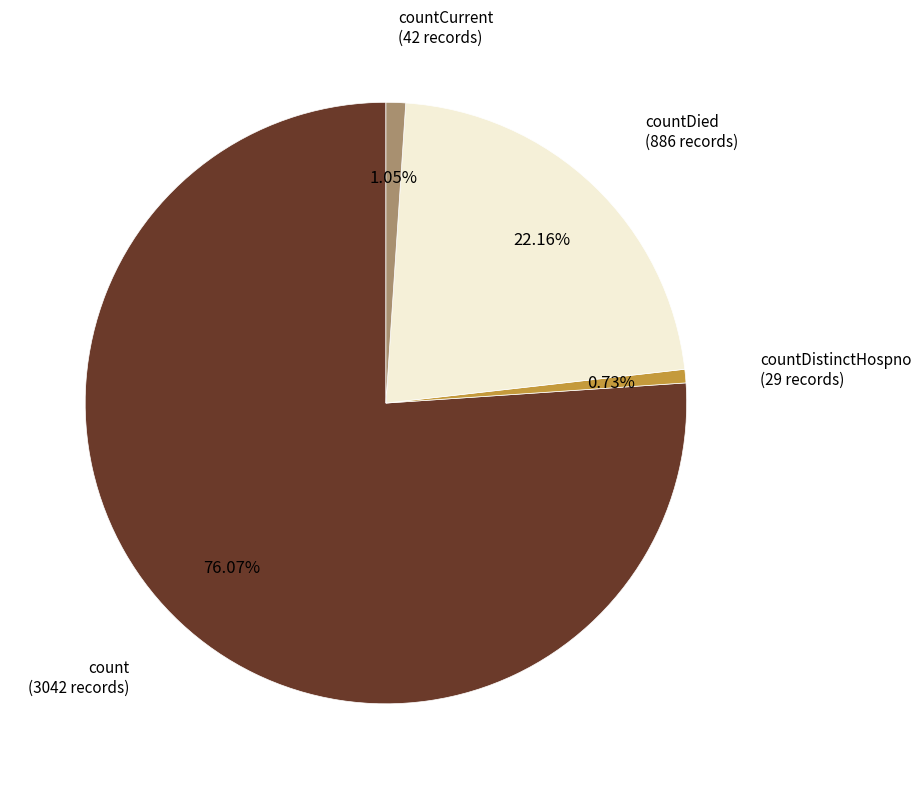

To the nearest percent, what is the average slice percentage?

25%